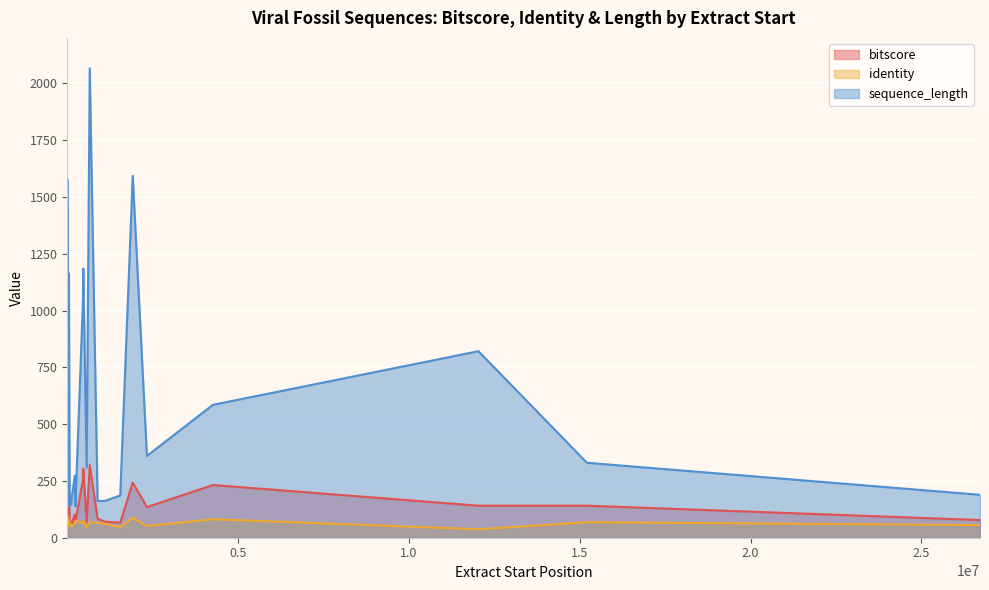

At which label is identity closest to 68?

15208619